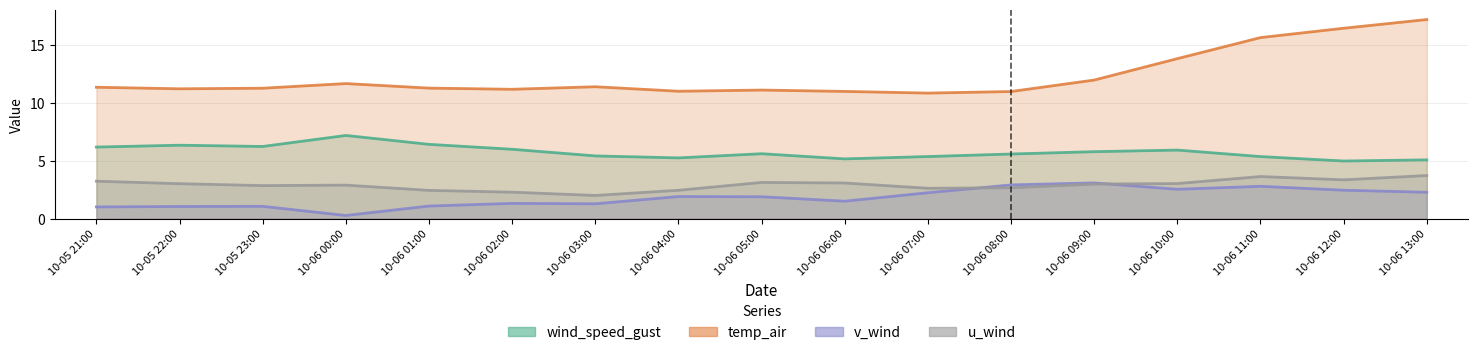

What are all the series names shown in the legend?

wind_speed_gust, temp_air, v_wind, u_wind